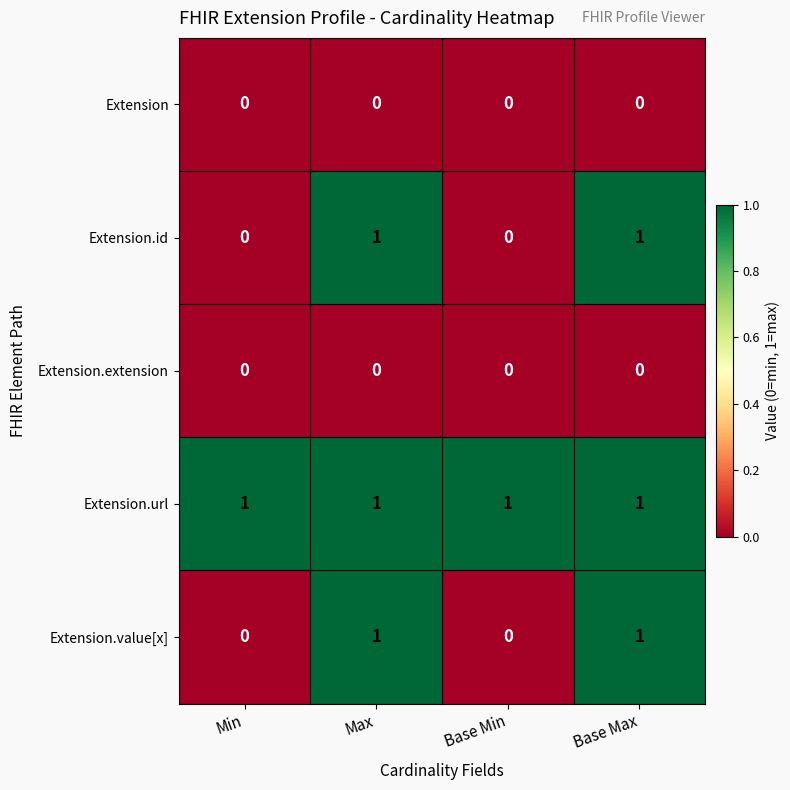

Reading left to right, extract all data points from this chart.

Extension: Min=0	Max=0	Base Min=0	Base Max=0
Extension.id: Min=0	Max=1	Base Min=0	Base Max=1
Extension.extension: Min=0	Max=0	Base Min=0	Base Max=0
Extension.url: Min=1	Max=1	Base Min=1	Base Max=1
Extension.value[x]: Min=0	Max=1	Base Min=0	Base Max=1